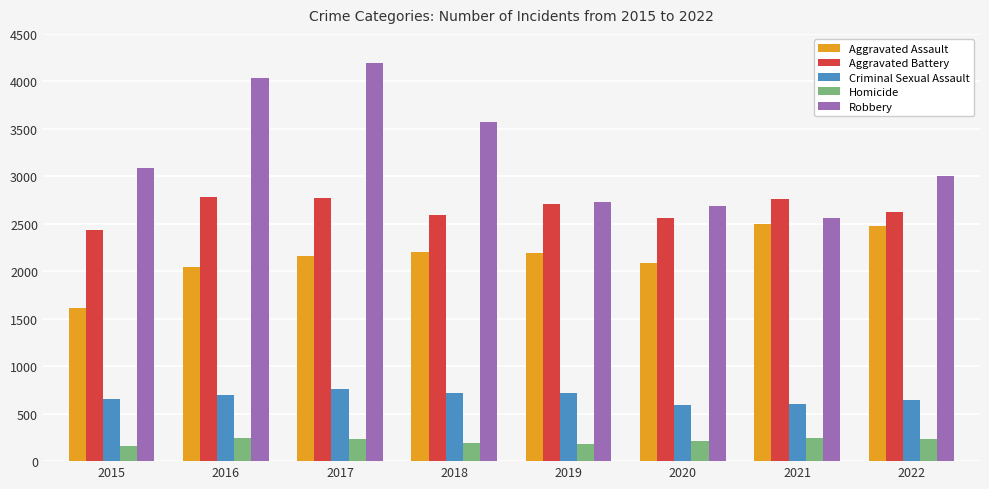

List the series in order of their peak value, lowest first.

Homicide, Criminal Sexual Assault, Aggravated Assault, Aggravated Battery, Robbery